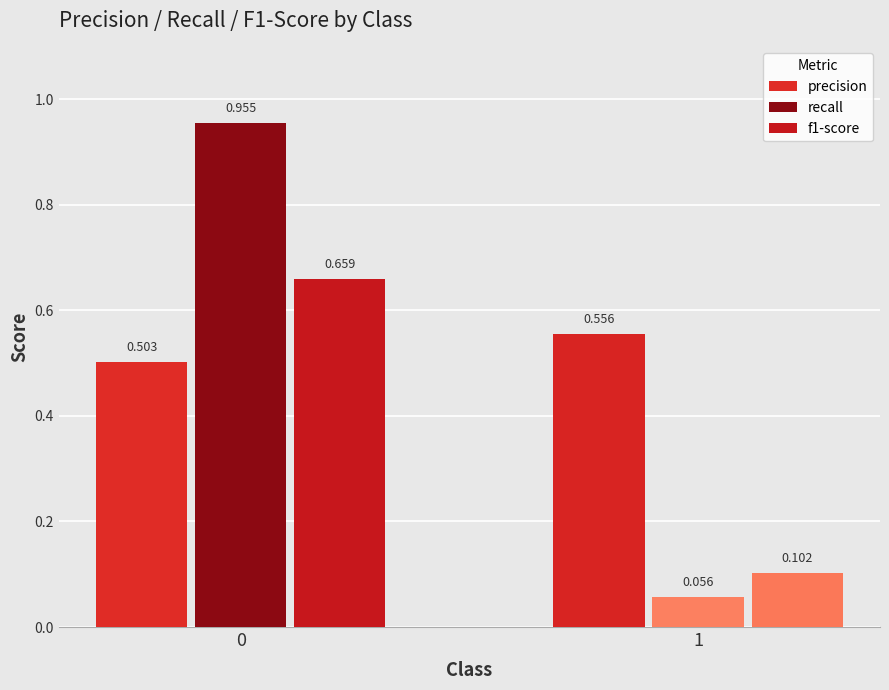

Is it true that recall equals 1.0 at 0?

True